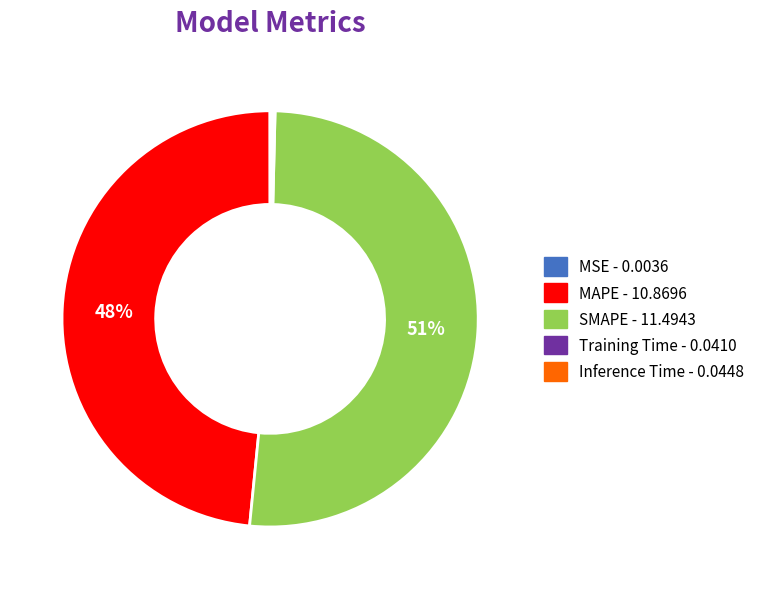

What is the majority slice?

SMAPE